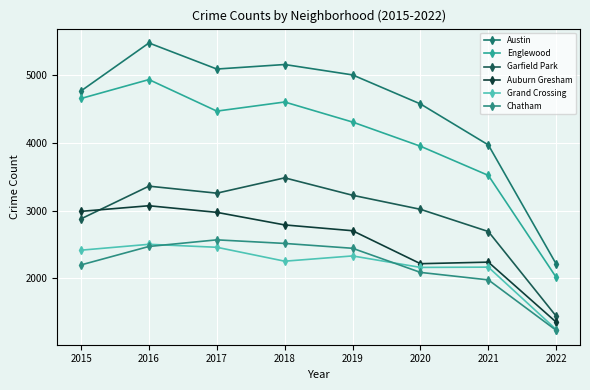

Reading right to left, extract all data points from this chart.

Austin: 2022=2207	2021=3971	2020=4578	2019=5008	2018=5162	2017=5095	2016=5481	2015=4771
Englewood: 2022=2010	2021=3520	2020=3952	2019=4310	2018=4607	2017=4472	2016=4939	2015=4659
Garfield Park: 2022=1435	2021=2689	2020=3018	2019=3226	2018=3484	2017=3257	2016=3361	2015=2877
Auburn Gresham: 2022=1347	2021=2236	2020=2213	2019=2701	2018=2787	2017=2973	2016=3071	2015=2988
Grand Crossing: 2022=1238	2021=2162	2020=2158	2019=2328	2018=2250	2017=2456	2016=2500	2015=2413
Chatham: 2022=1226	2021=1973	2020=2084	2019=2441	2018=2513	2017=2566	2016=2468	2015=2195